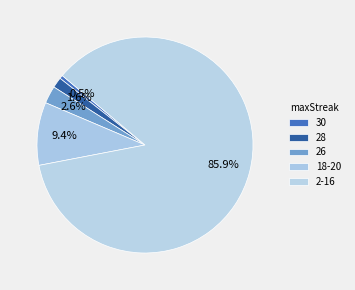

True or false: 28 accounts for 10% of the total.

False